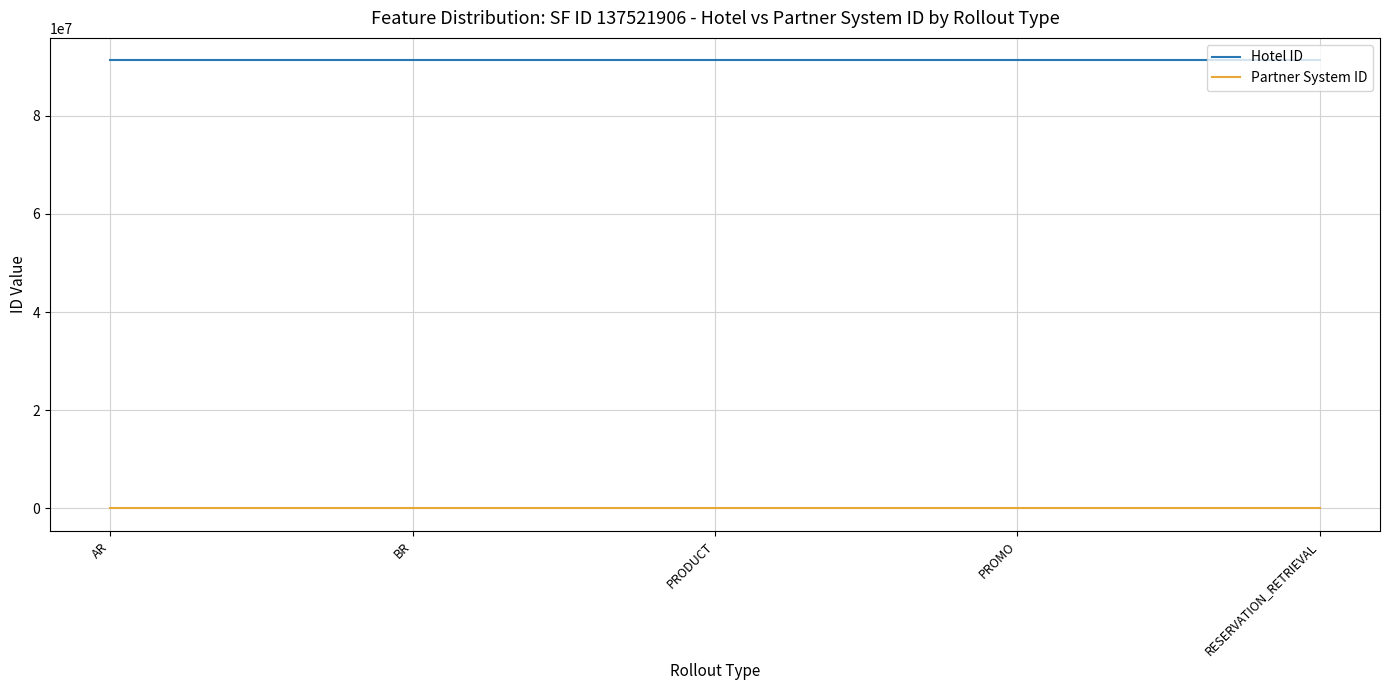

Reading left to right, extract all data points from this chart.

Hotel ID: AR=91275352	BR=91275352	PRODUCT=91275352	PROMO=91275352	RESERVATION_RETRIEVAL=91275352
Partner System ID: AR=1112	BR=1112	PRODUCT=1112	PROMO=1112	RESERVATION_RETRIEVAL=1112